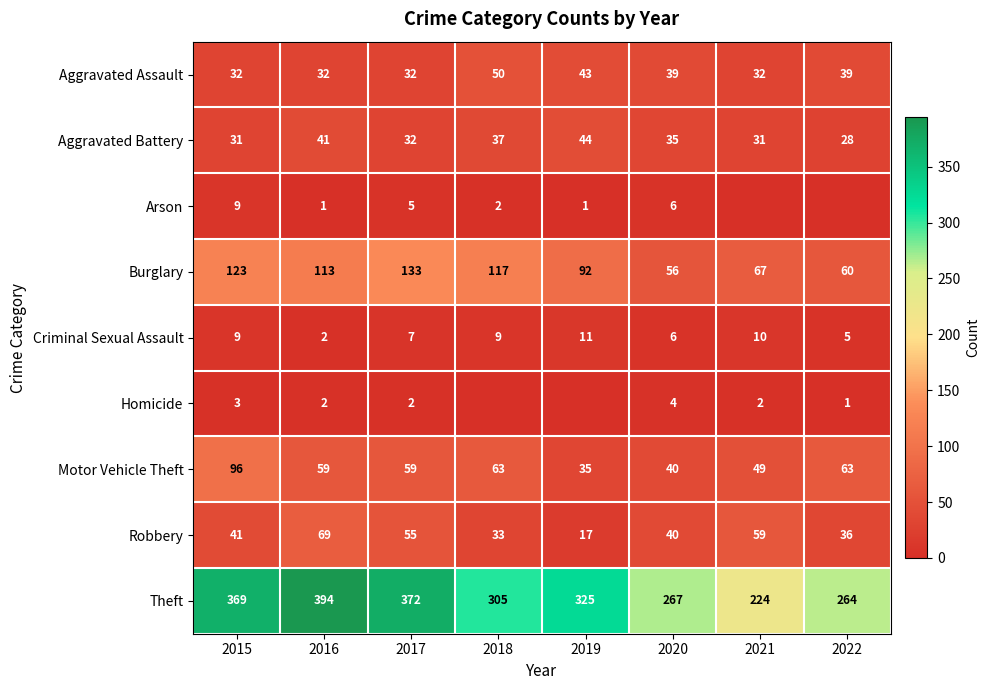

How many values in the Burglary series are below 113?

4